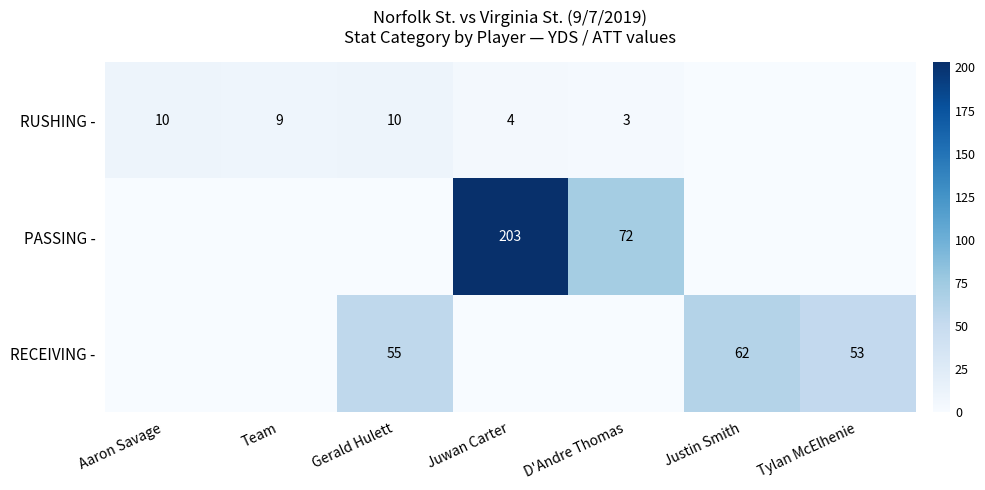

True or false: PASSING - has a value of 203 at Juwan Carter.

True